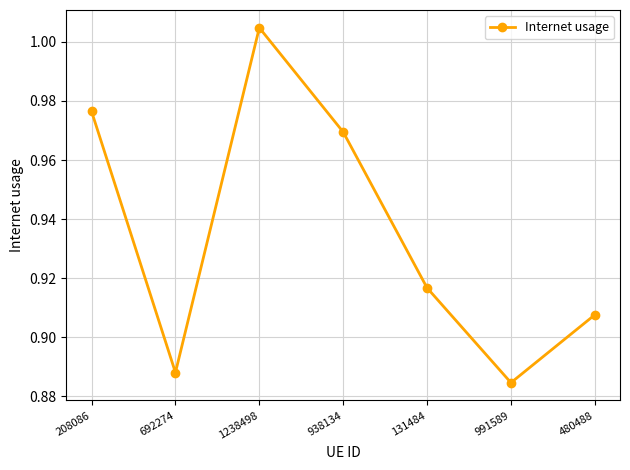

Where is the first local maximum?

1238498